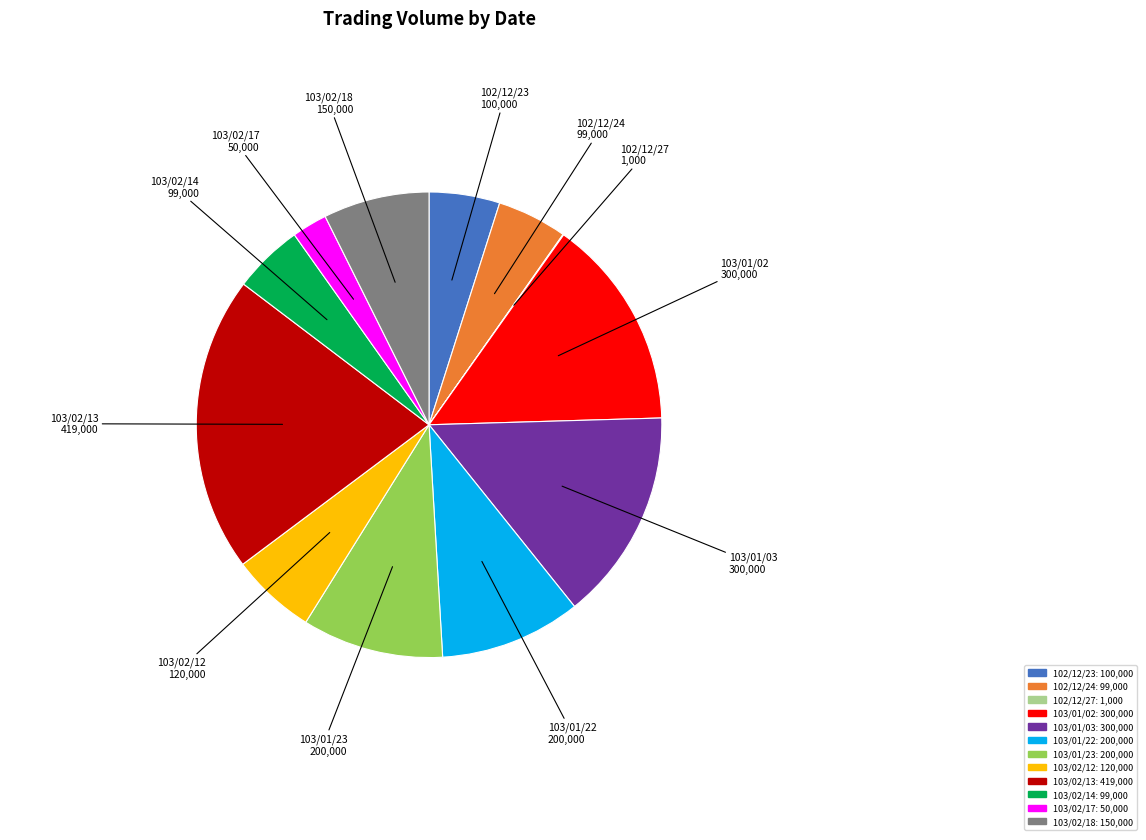

Which category has the biggest portion of the pie?

103/02/13